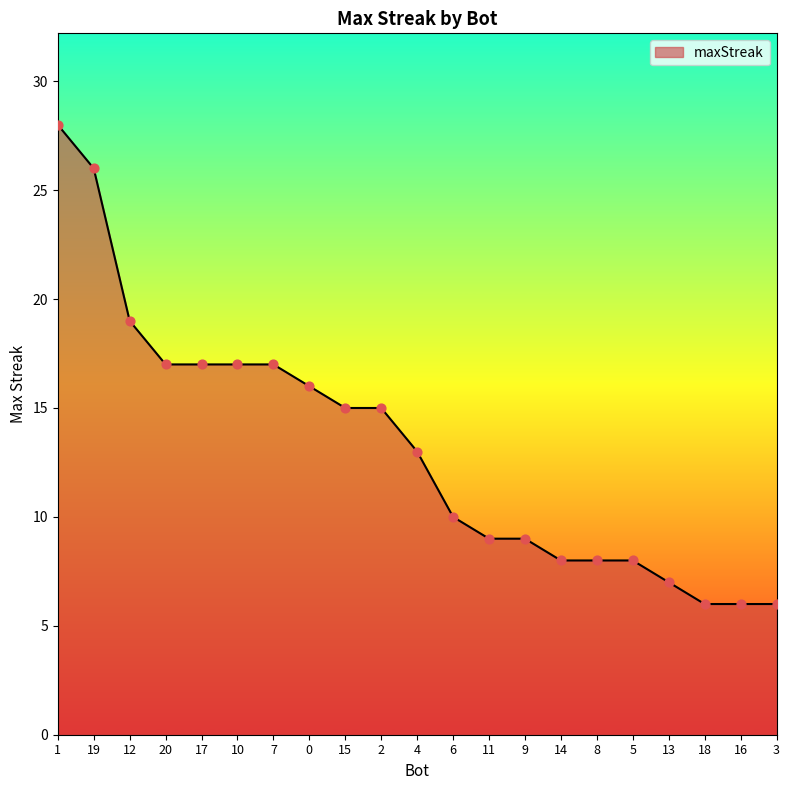

Approximately how many times larger is the value at 18 compared to 17?

0.4